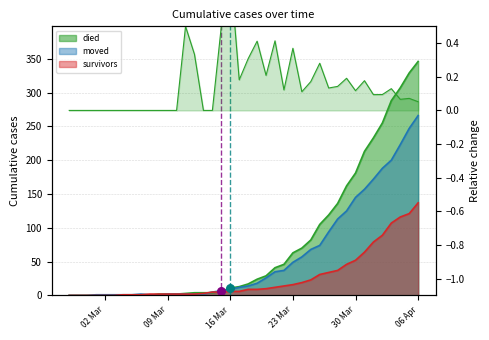

Is the value of survivors at 2020-03-06 greater than the value of moved at 2020-03-18?

No